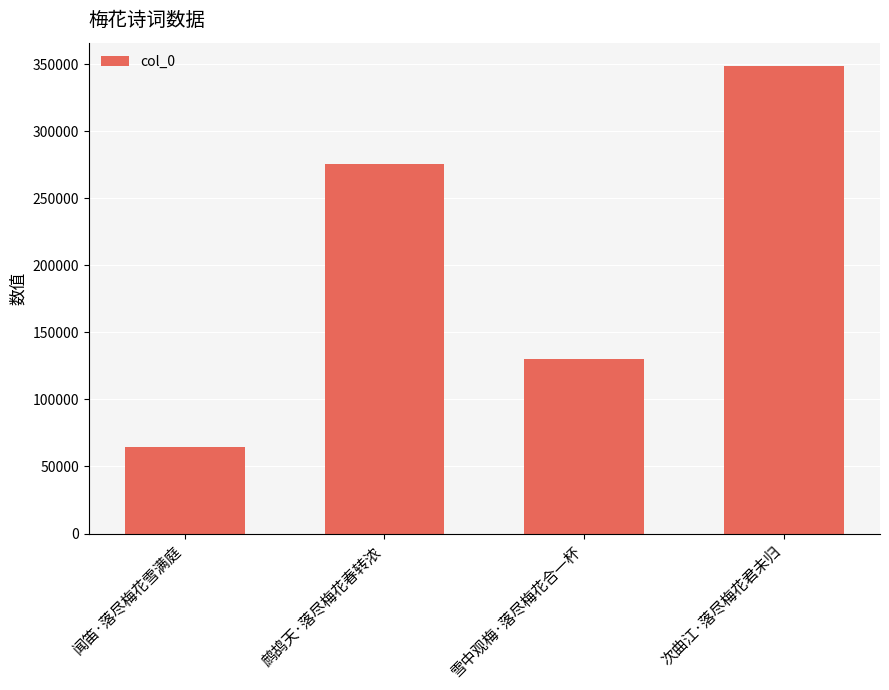

What is the sum of the values at 闻笛·落尽梅花雪满庭 and 雪中观梅·落尽梅花合一杯?

195047